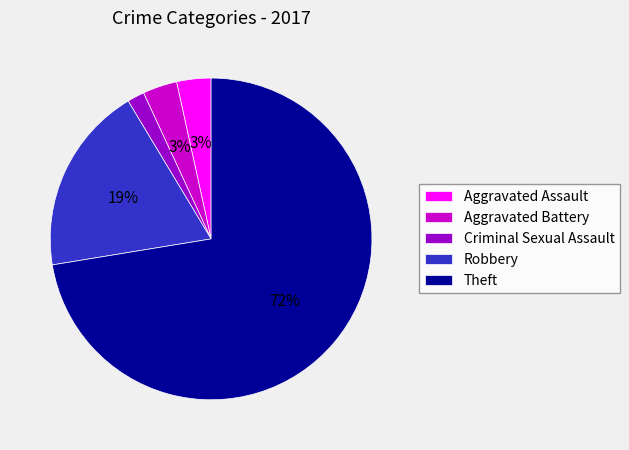

Does Robbery represent more than half of the total?

No